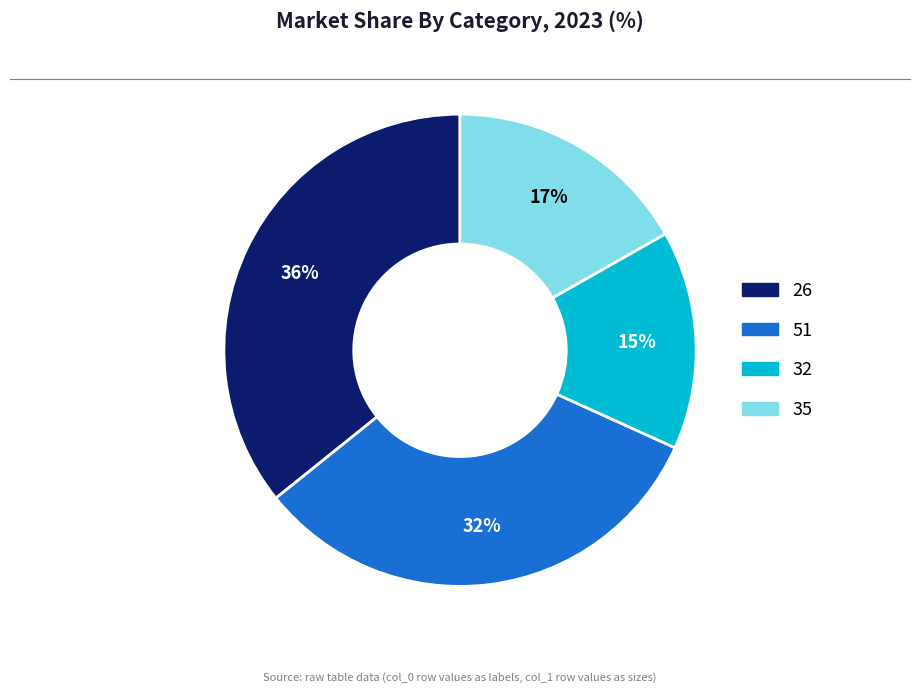

To the nearest percent, what is the difference between the 35 and 32 slice percentages?

2%